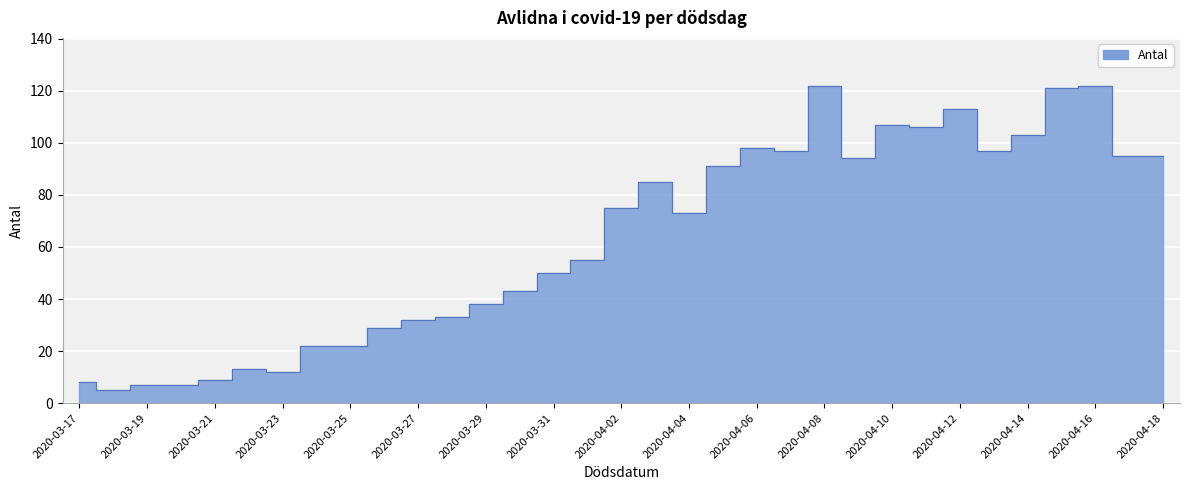

What is the average value?

63